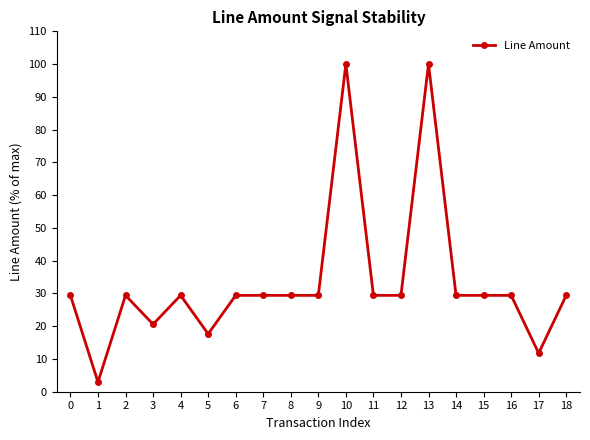

How many data points does each series have?

19